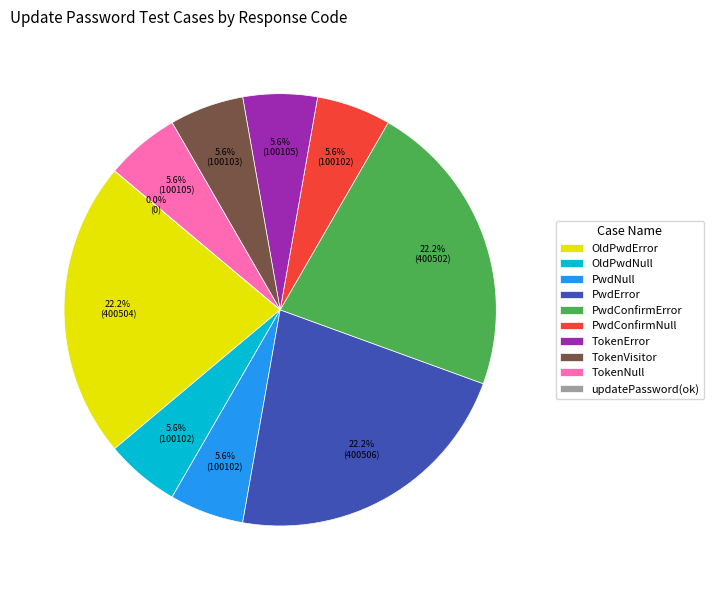

Does updatePassword_PwdError account for over 50% of the chart?

No